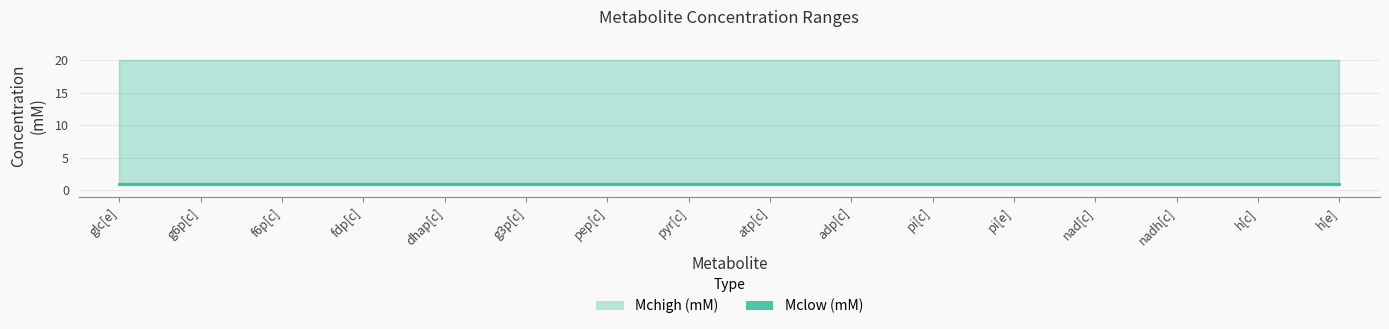

What is the sum of the Mchigh (mM) values at g3p[c] and dhap[c]?

40